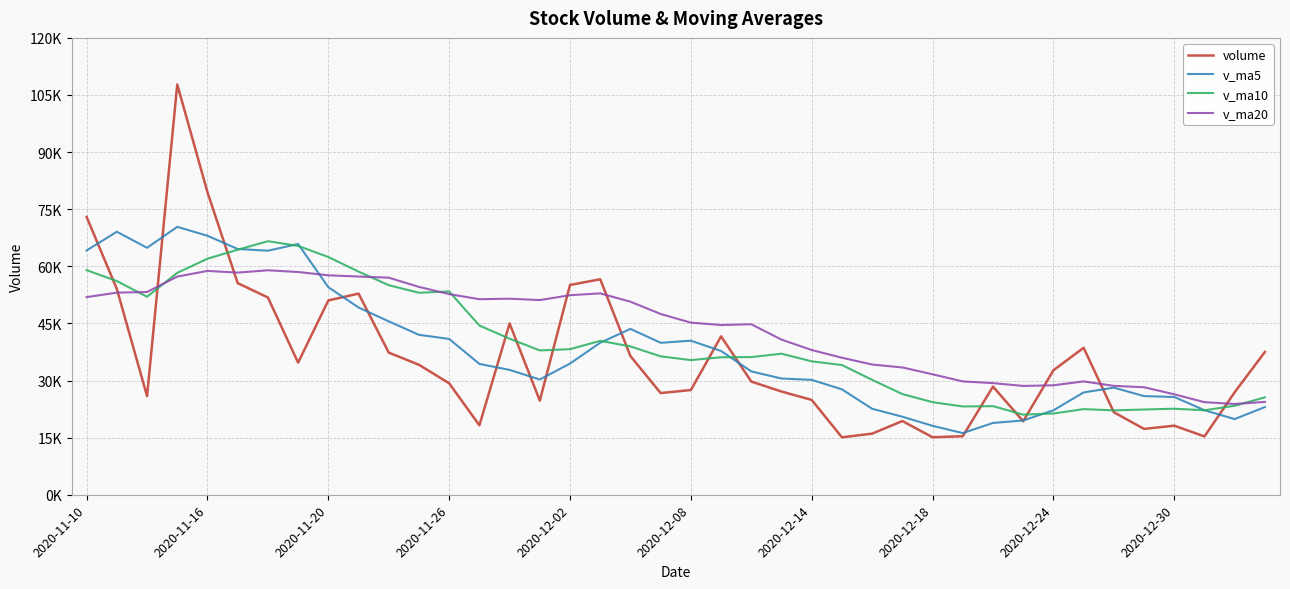

What are all the series names shown in the legend?

volume, v_ma5, v_ma10, v_ma20